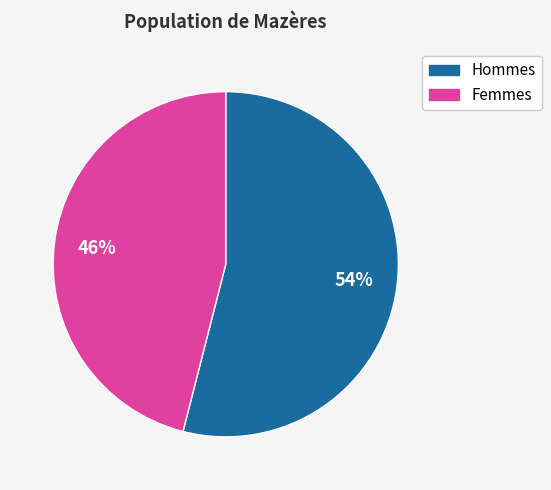

To the nearest percent, what is the difference between the largest and smallest slice percentages?

8%